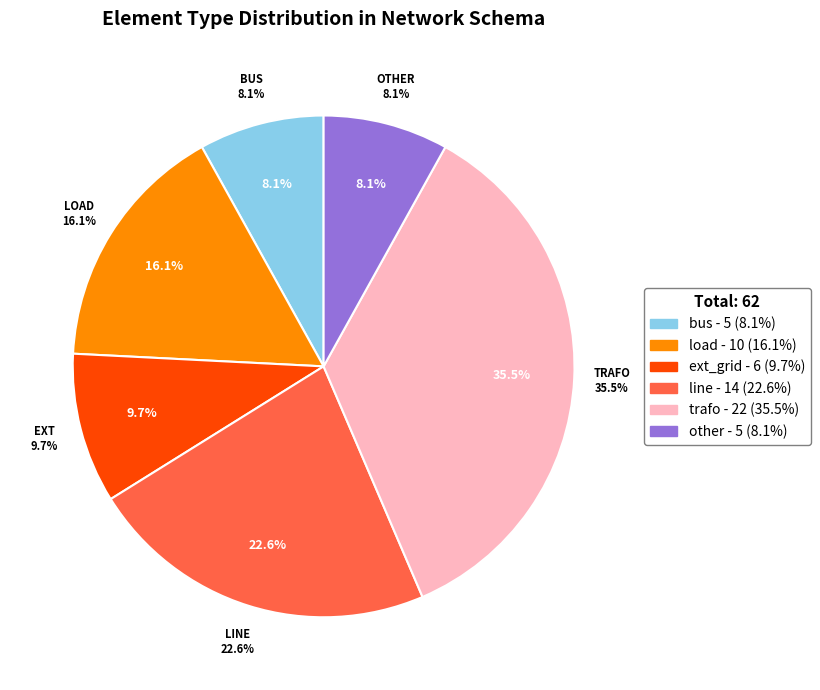

What percentage is the ext_grid slice, to the nearest percent?

10%